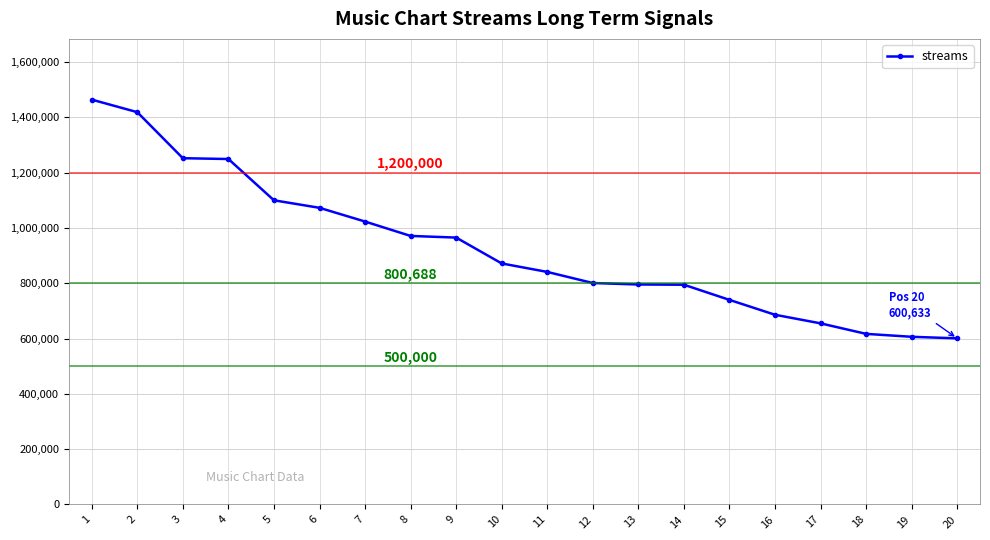

True or false: the data shows 1463903 at 1.

True